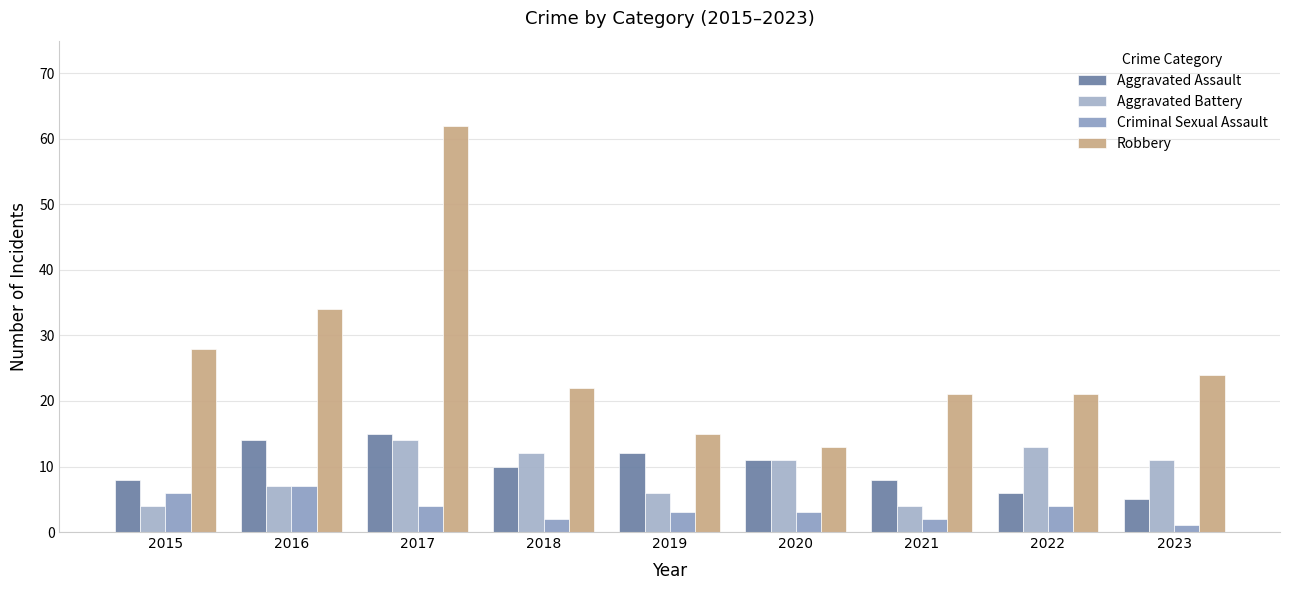

What are all the series names shown in the legend?

Aggravated Assault, Aggravated Battery, Criminal Sexual Assault, Robbery